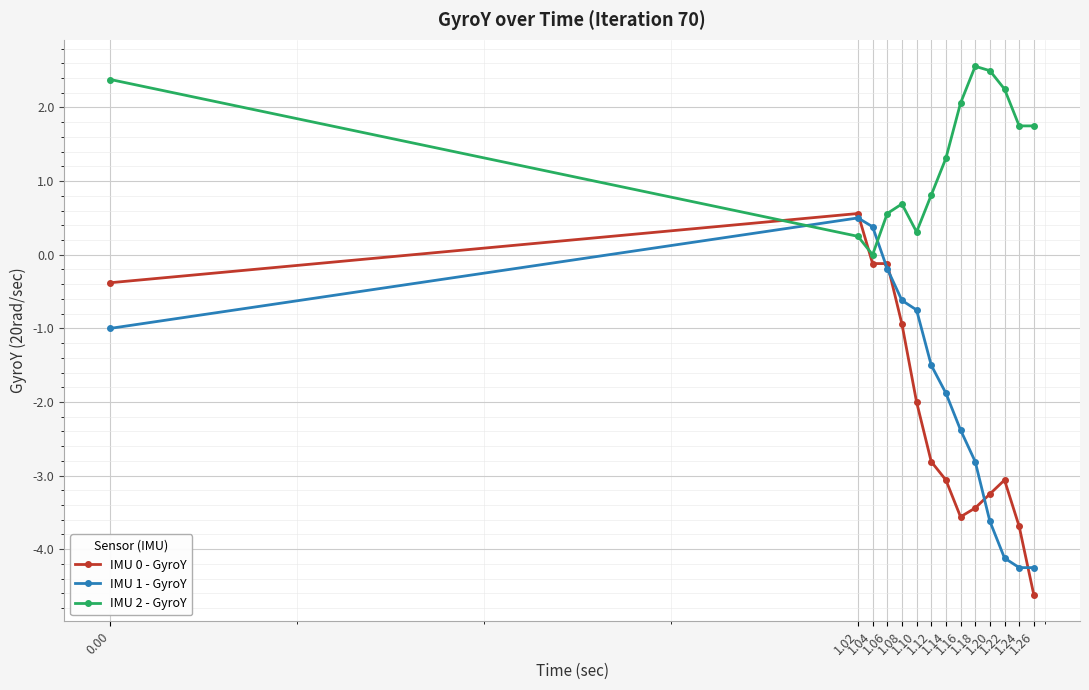

Which series has the largest total across all categories?

IMU 2 - GyroY